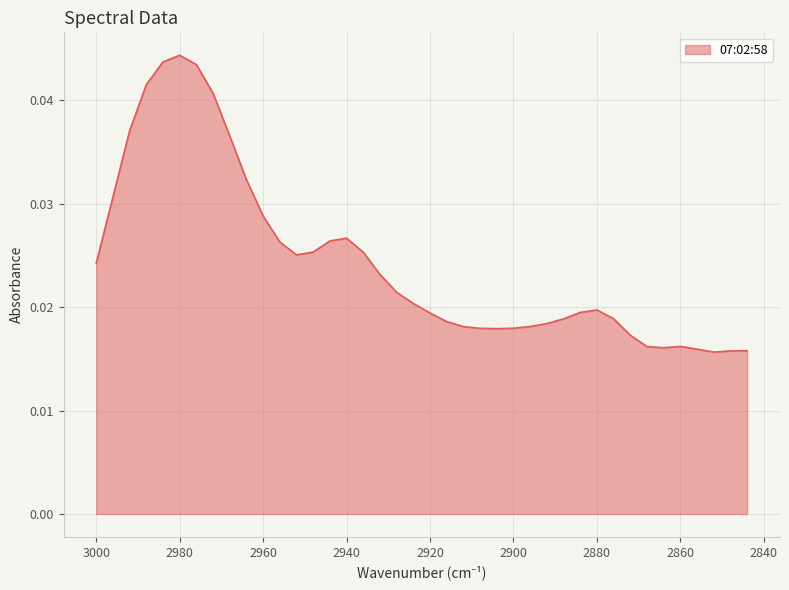

How many lines are shown in the chart?

1